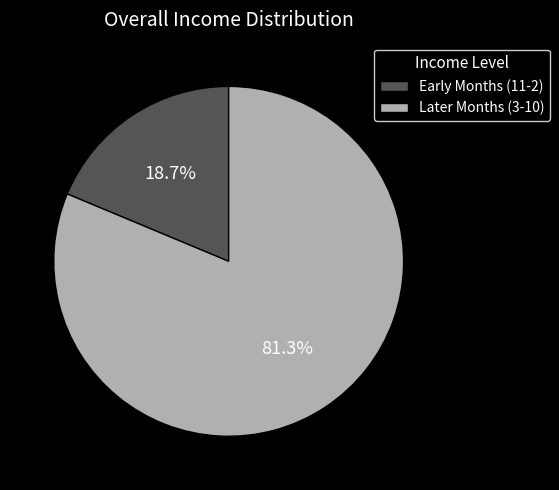

Rank the categories by value from lowest to highest.

Early Months (11-2), Later Months (3-10)